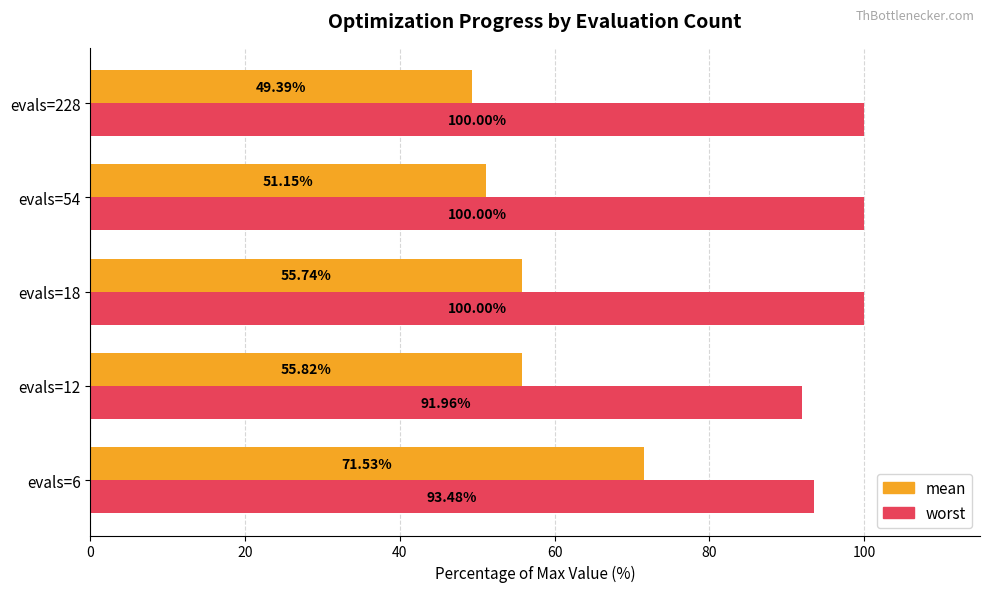

What is the difference between the highest and lowest values at evals=6?

22.0